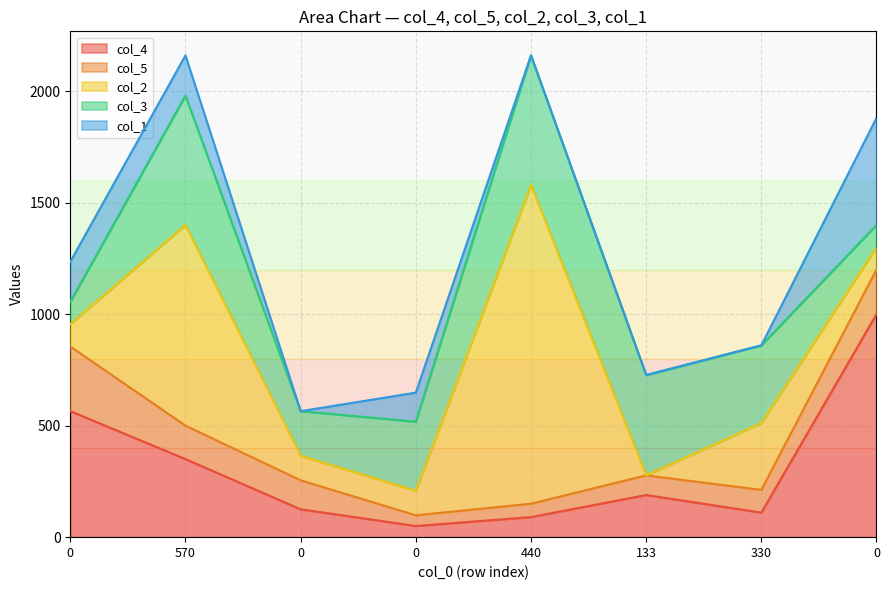

Which category has the lowest value in the col_2 series?

133